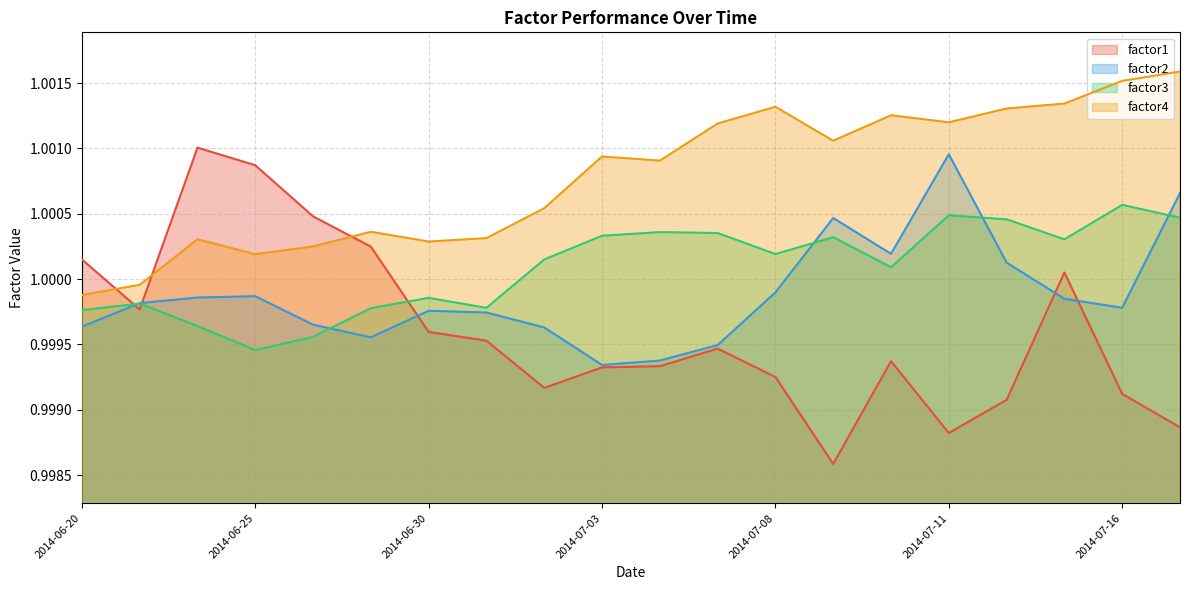

After their last crossing, which series has the higher values: factor1 or factor4?

factor4